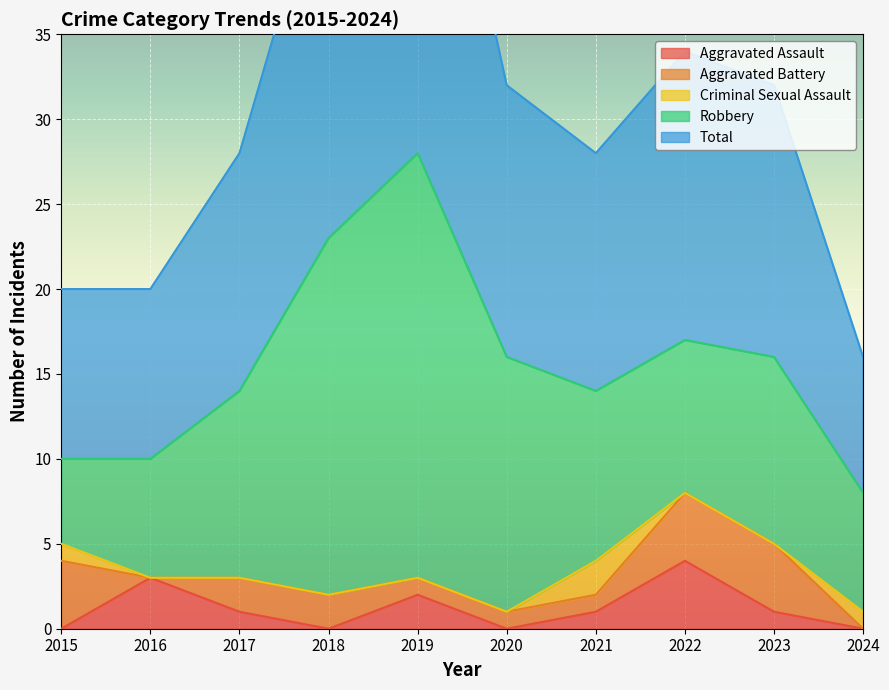

What is the value of the Aggravated Battery point at the 7th from the left?

1